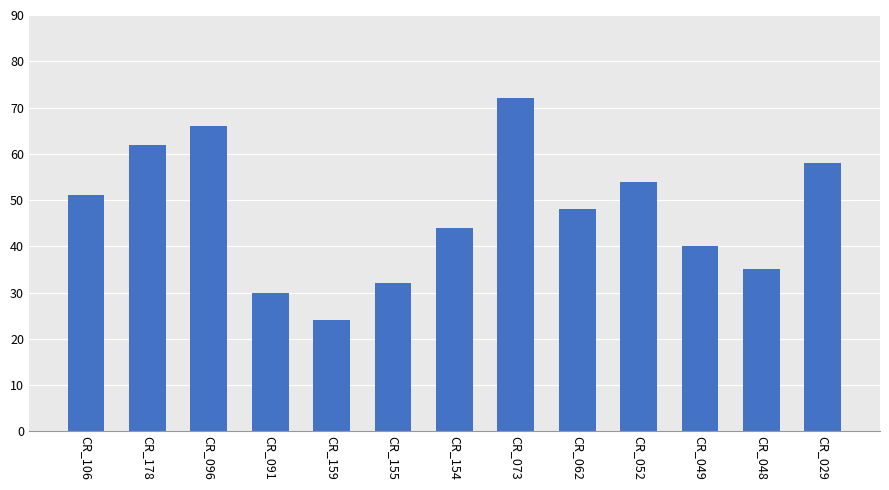

Reading left to right, transcribe all the data shown in this chart.

CR_106=51	CR_178=62	CR_096=66	CR_091=30	CR_159=24	CR_155=32	CR_154=44	CR_073=72	CR_062=48	CR_052=54	CR_049=40	CR_048=35	CR_029=58